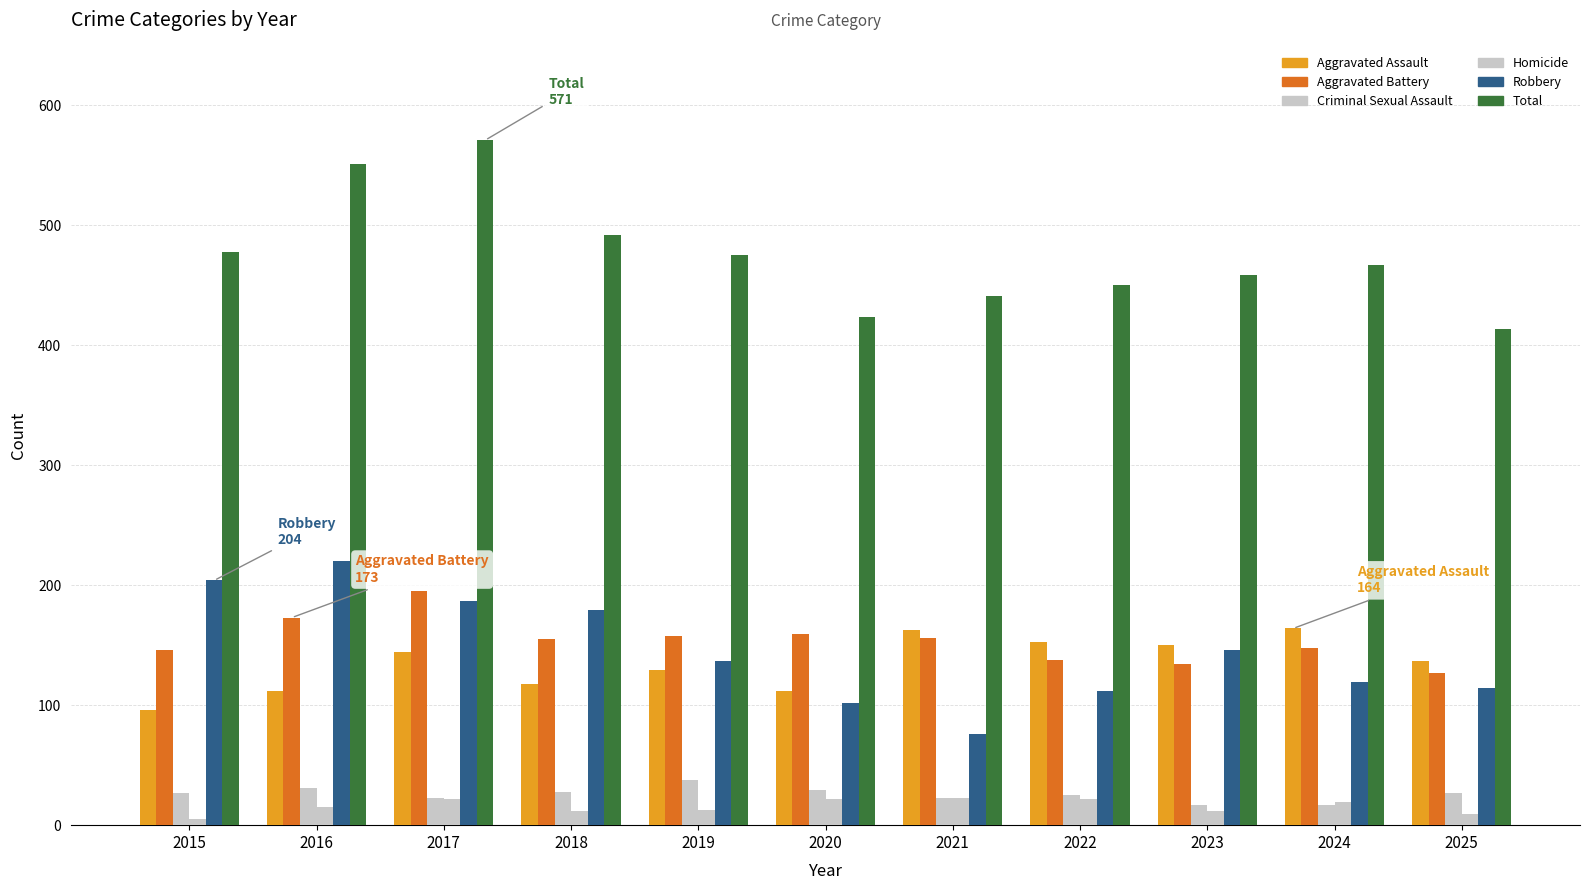

How many categories are shown in the chart?

11